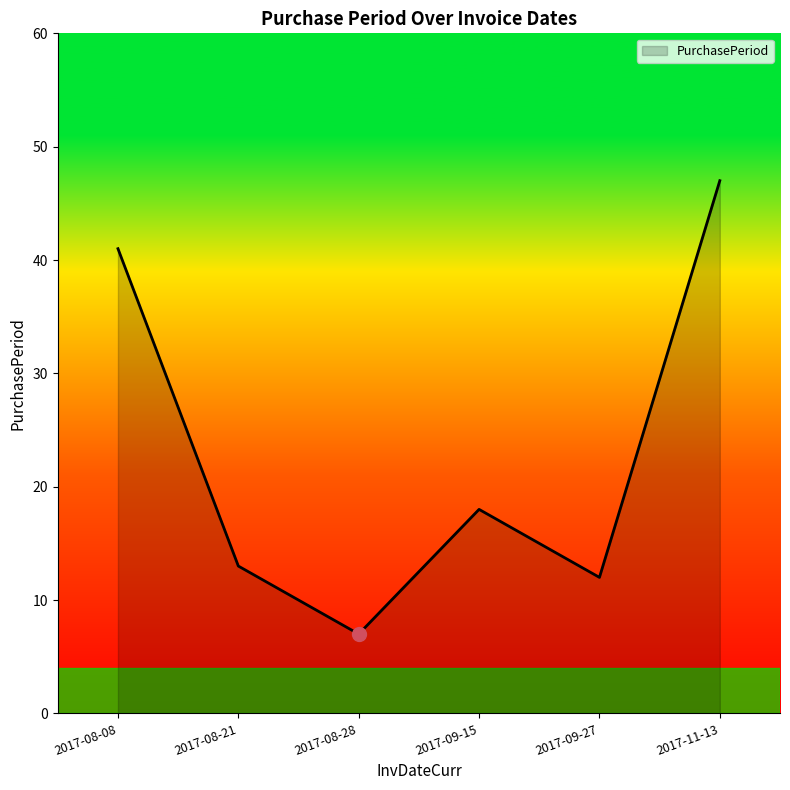

What position from the right is 2017-08-08?

6